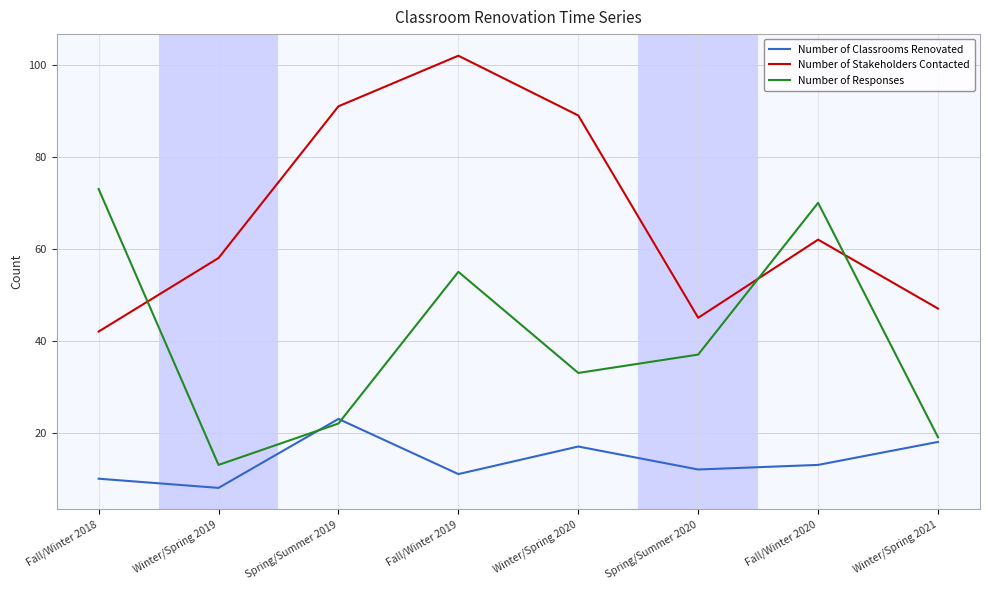

What is the difference between the highest and lowest values at Spring/Summer 2019?

69